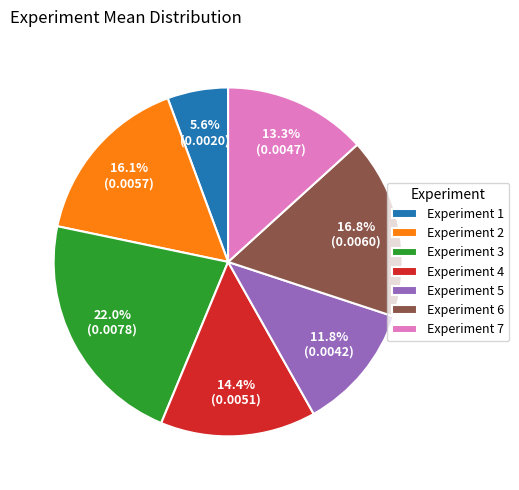

What is the largest slice in the pie chart?

Experiment 3